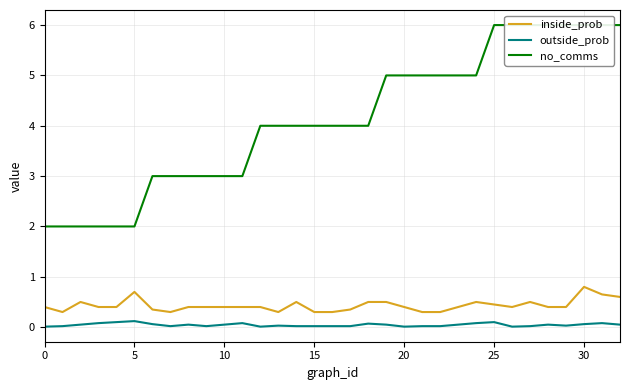

At 18, list the series in order from smallest to largest.

outside_prob, inside_prob, no_comms